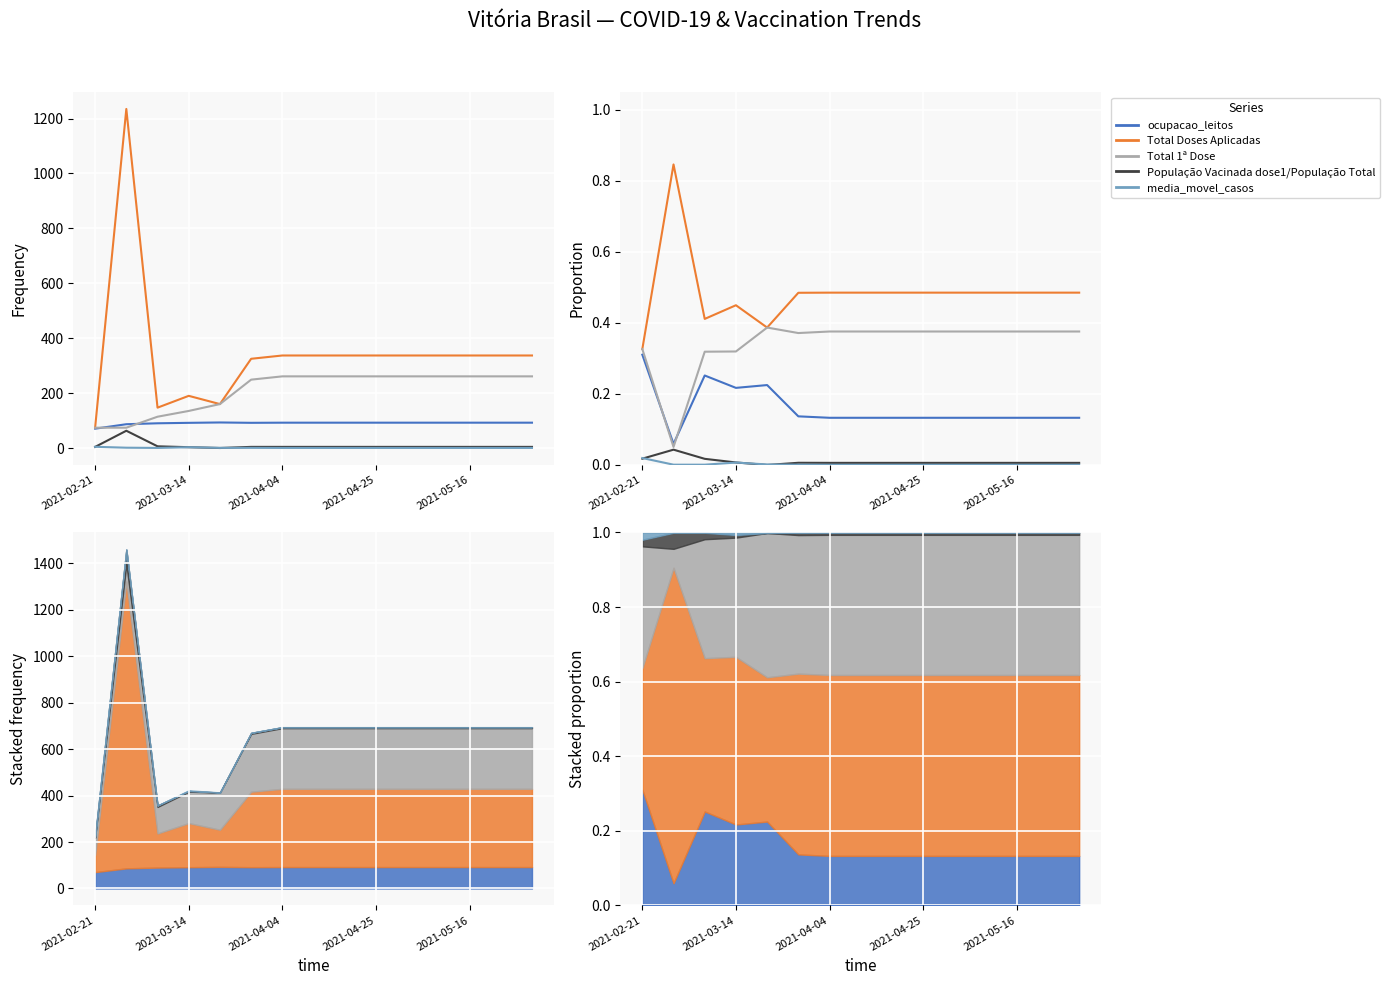

At which label is media_movel_casos closest to 0?

2021-04-04